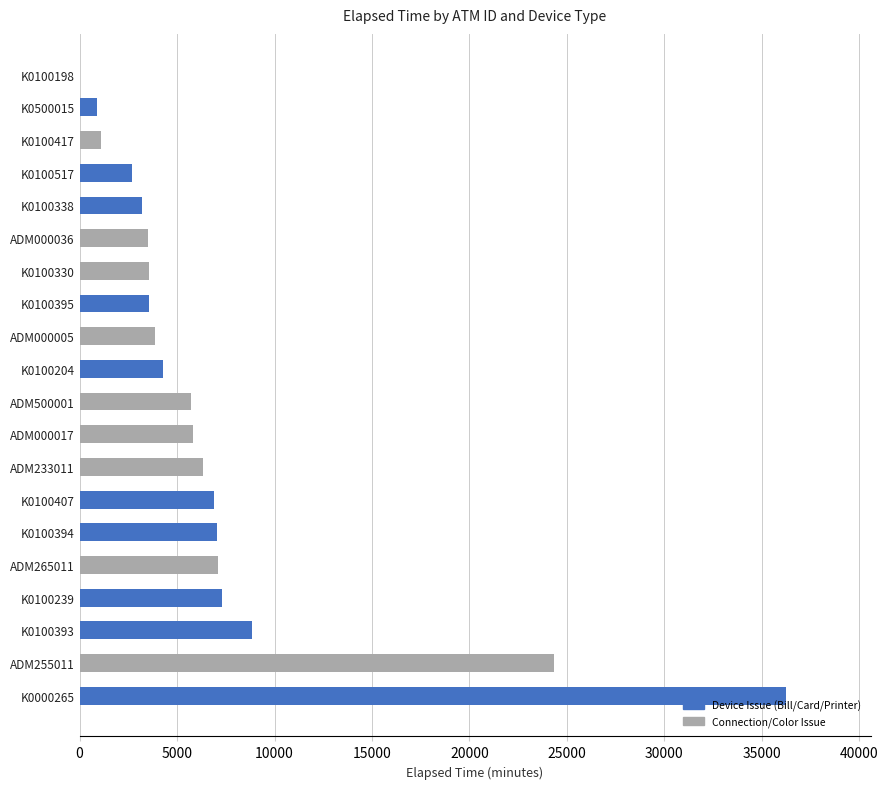

Which label corresponds to the largest value in the chart?

K0000265